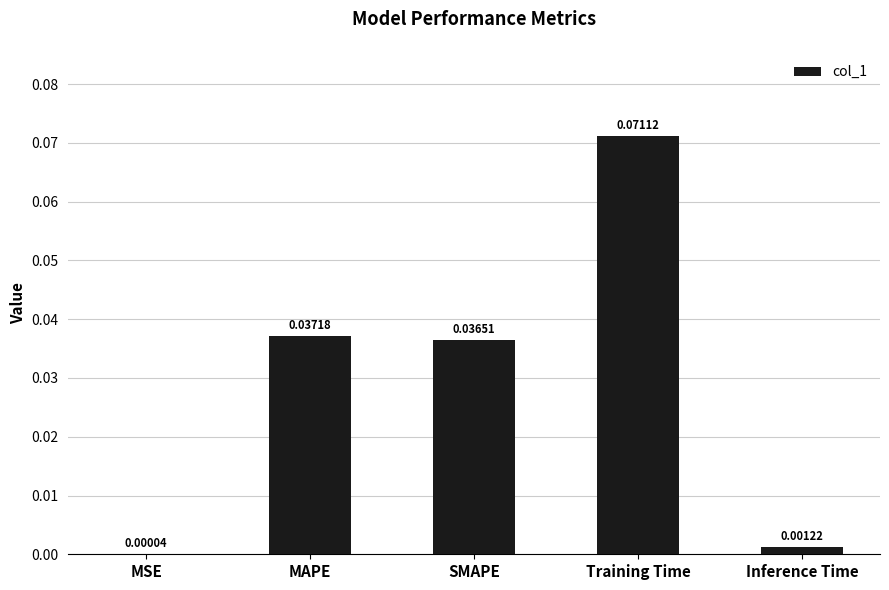

Which category has the highest value across all series?

Training Time